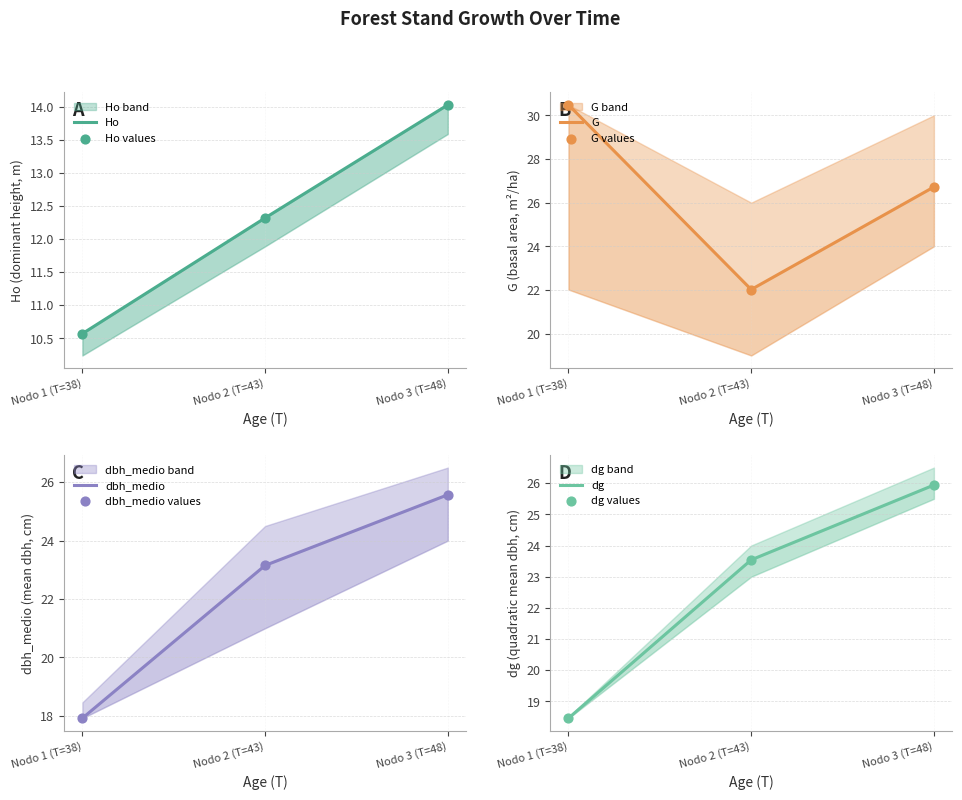

Is the value of dg at Nodo 2 (T=43) greater than the value of Ho at Nodo 1 (T=38)?

Yes